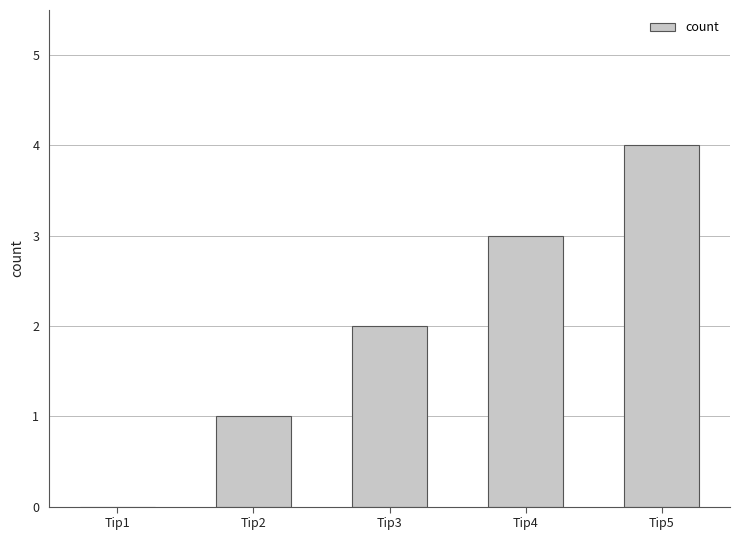

Are the bars grouped side by side (vs. stacked)?

No